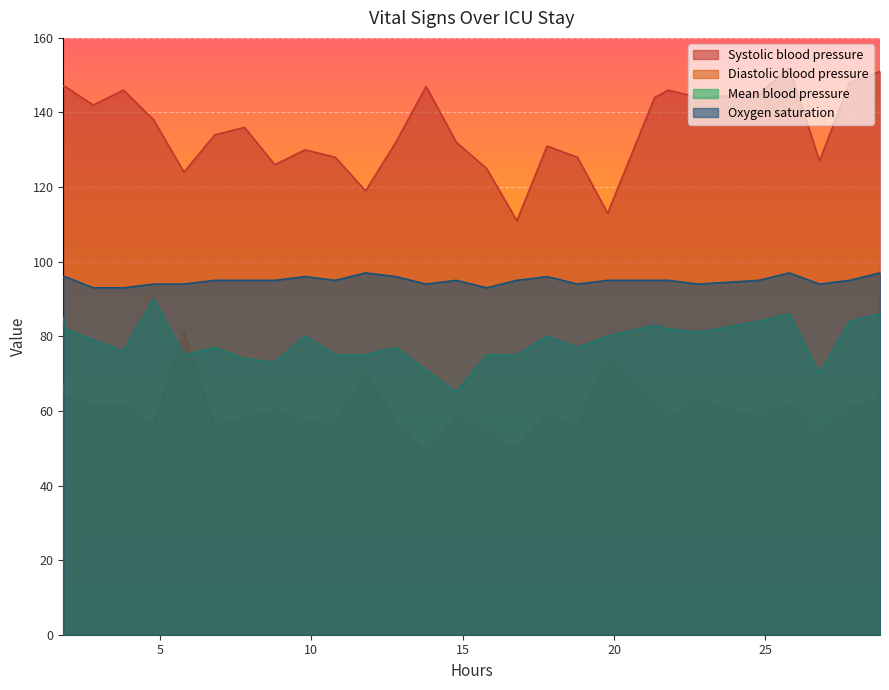

What is the lowest value of the Oxygen saturation series?

93